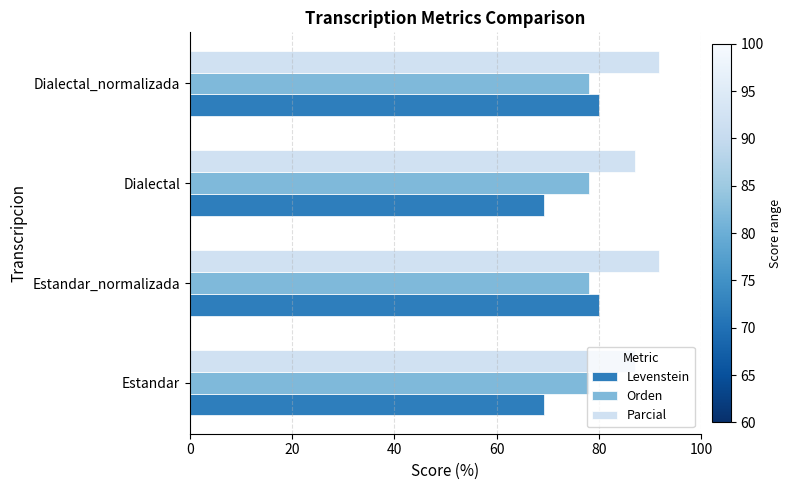

What is the average value of the Parcial series?

89.5